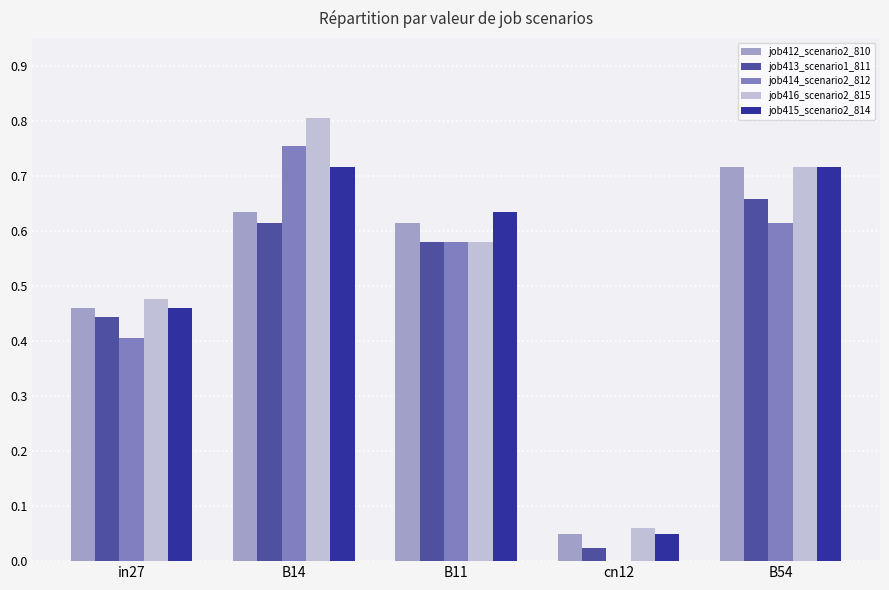

Are the bars grouped side by side (vs. stacked)?

Yes